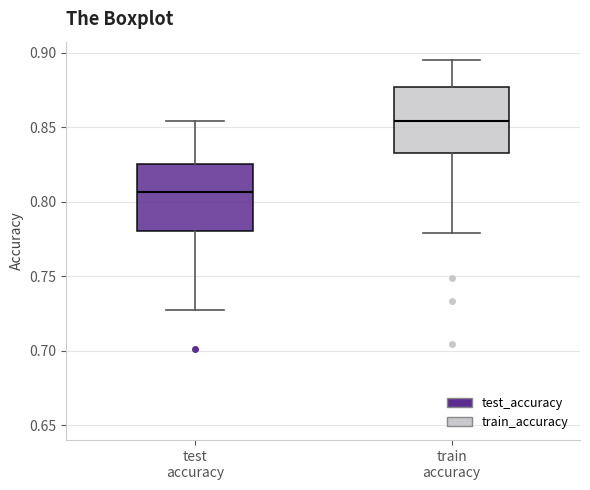

Reading left to right, transcribe this box plot: for each box, give where its median line is, the range the box spans, and where its two whiskers end, as read against the y-axis. The values are not printed on the chart, so give them approximately, as read against the axis.

test accuracy: median 0.805, box 0.780 to 0.825, whiskers 0.730 to 0.855
train accuracy: median 0.855, box 0.835 to 0.875, whiskers 0.780 to 0.895